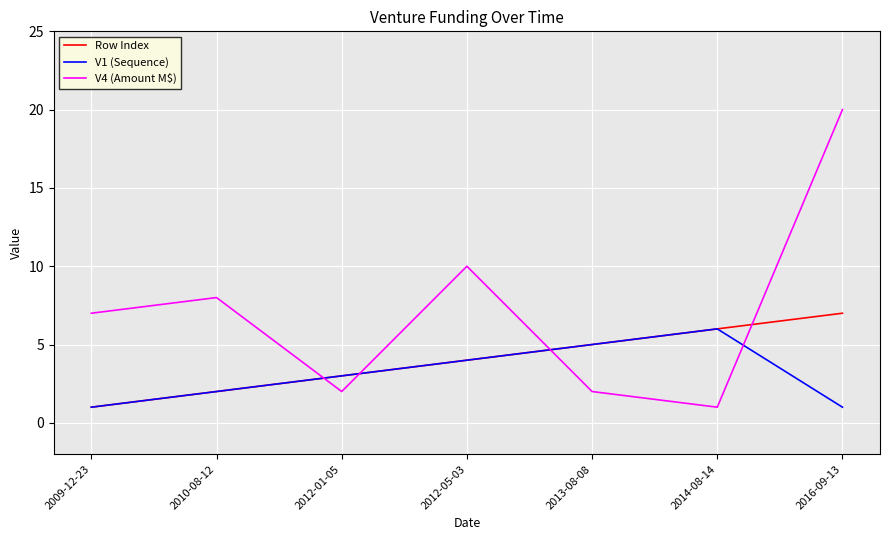

What are all the series names shown in the legend?

Row Index, V1 (Sequence), V4 (Amount M$)